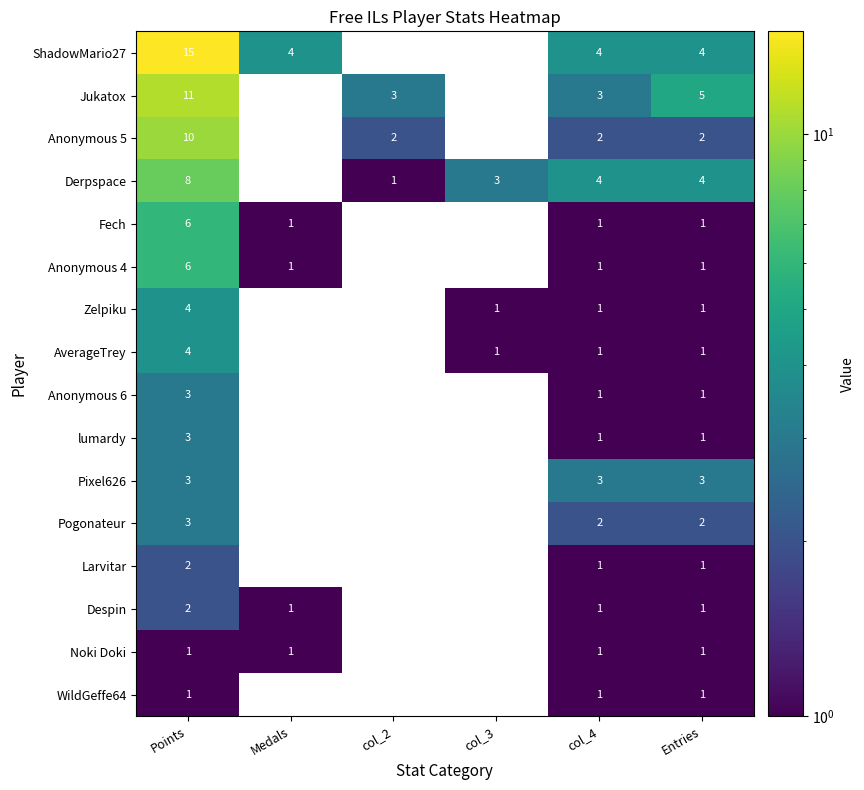

Is it true that Anonymous 6 equals 1 at Entries?

True